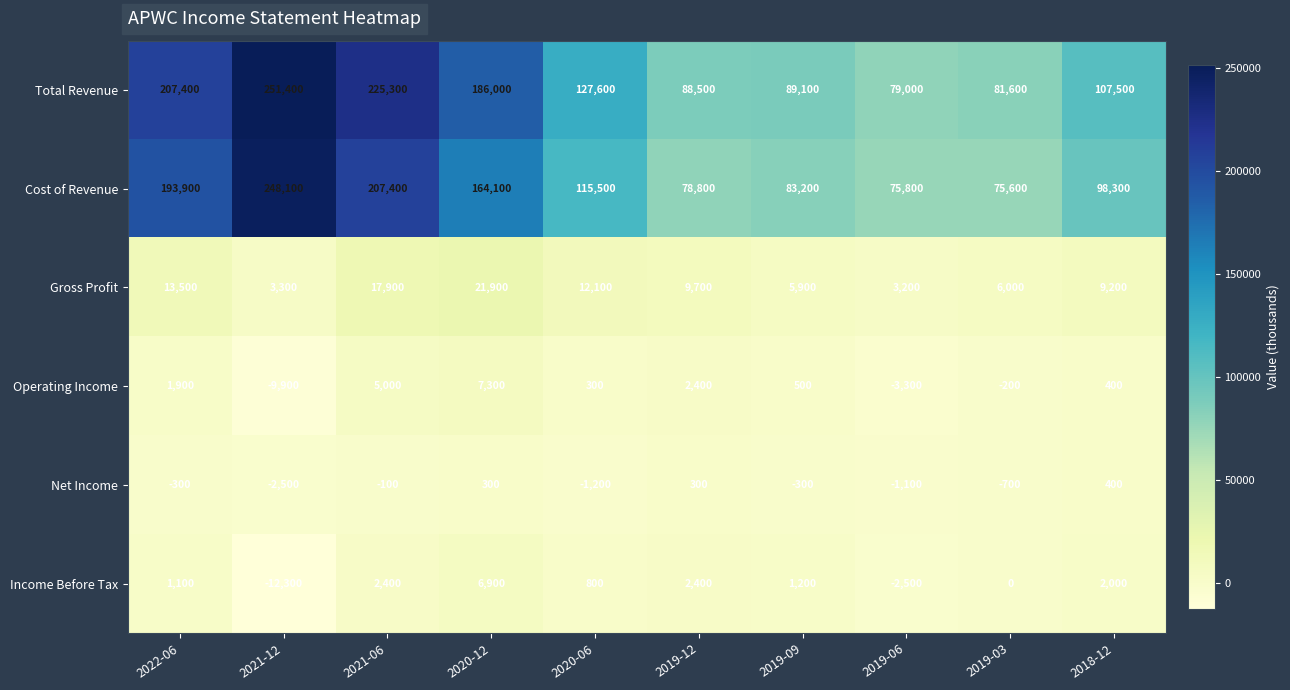

True or false: Income Before Tax has a value of -2500 at 2019-06.

True